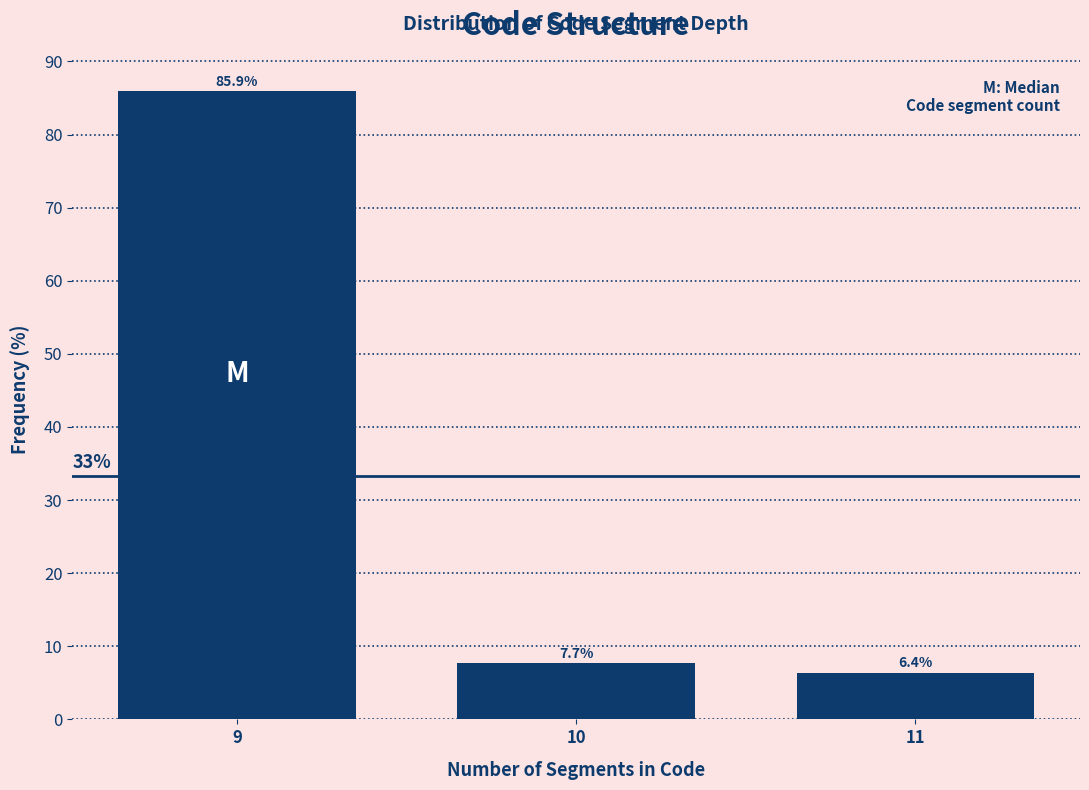

Reading left to right, what are all the values shown in this chart?

85.9	7.7	6.4